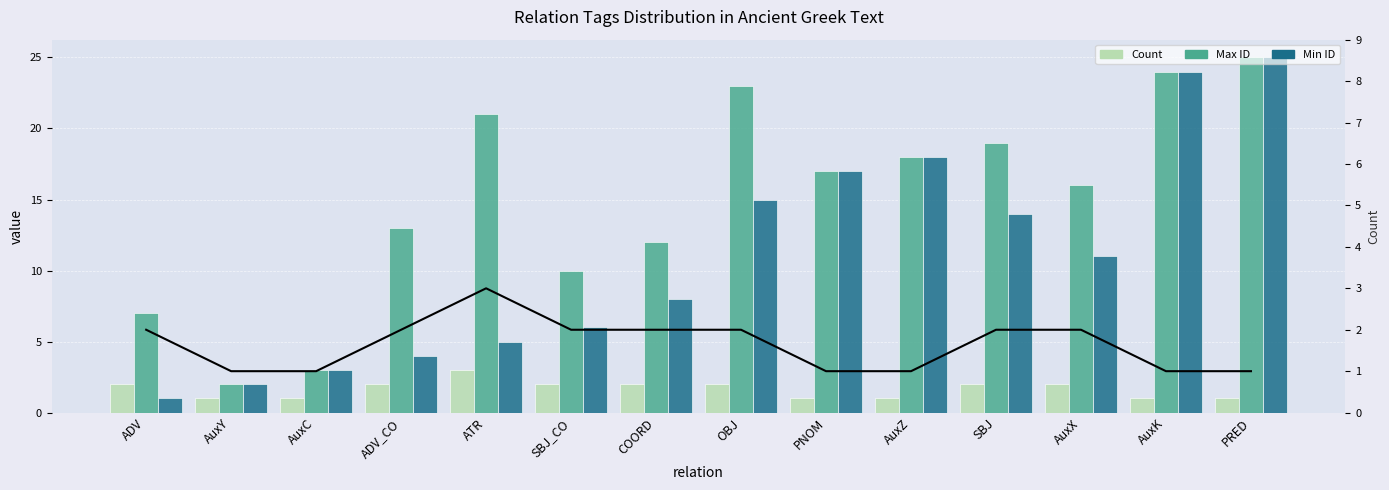

Which label corresponds to the smallest value in the chart?

AuxY